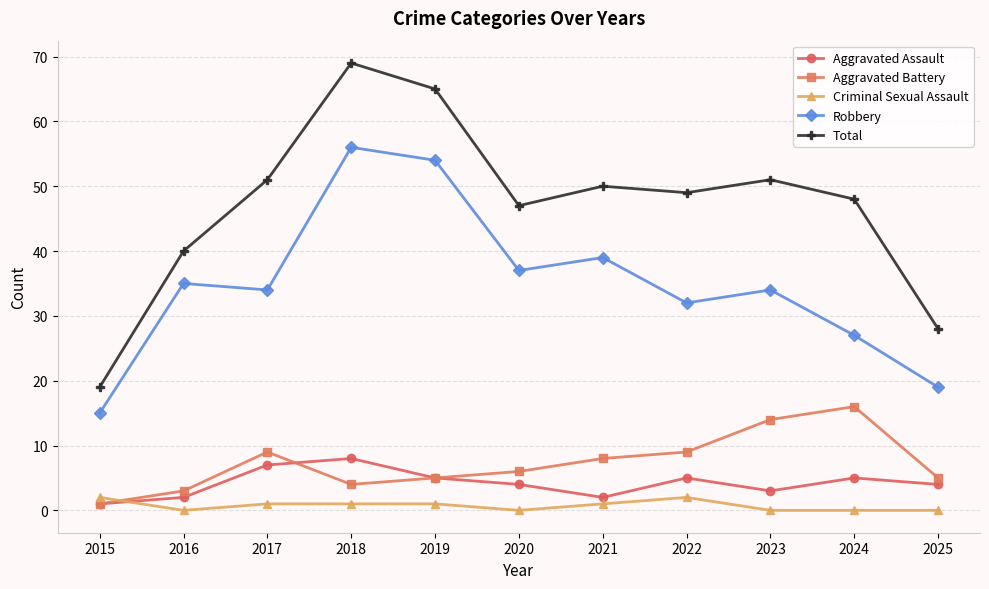

What is the value of the Total point at the 7th from the left?

50